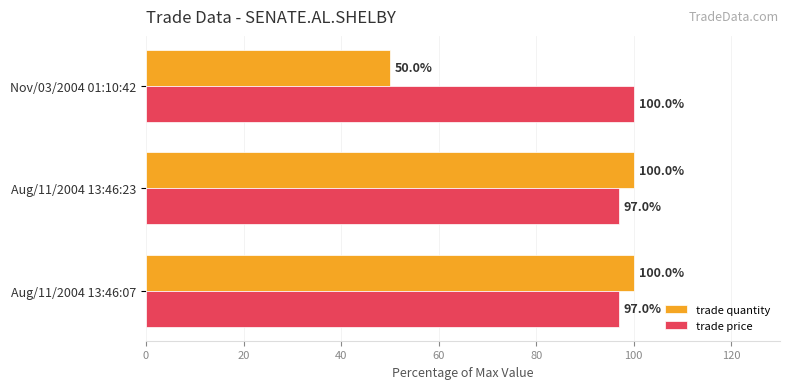

Which category has the lowest value in the trade quantity series?

Nov/03/2004 01:10:42